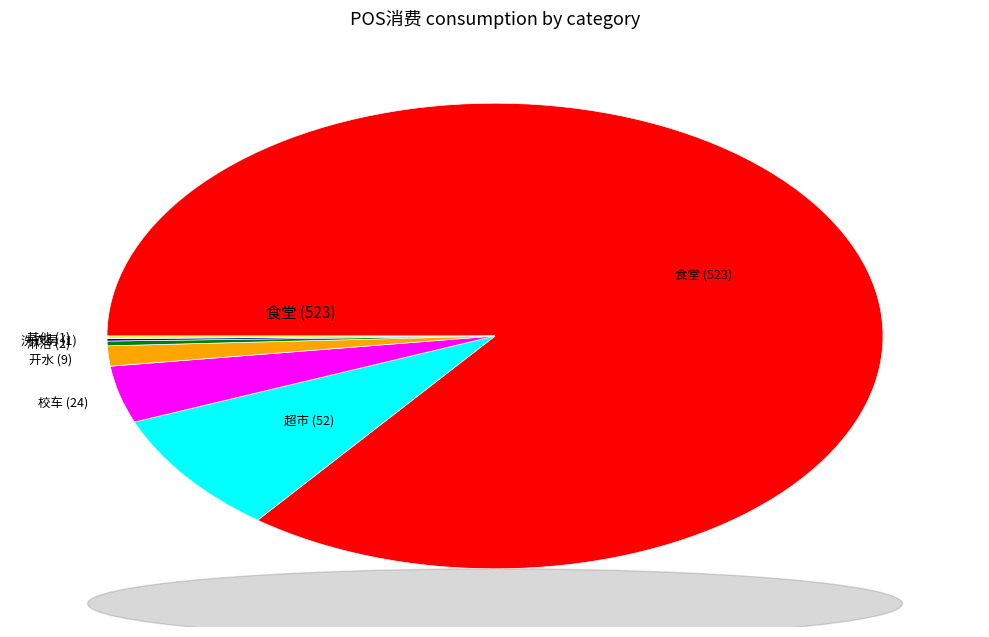

Does any single category account for the majority?

Yes